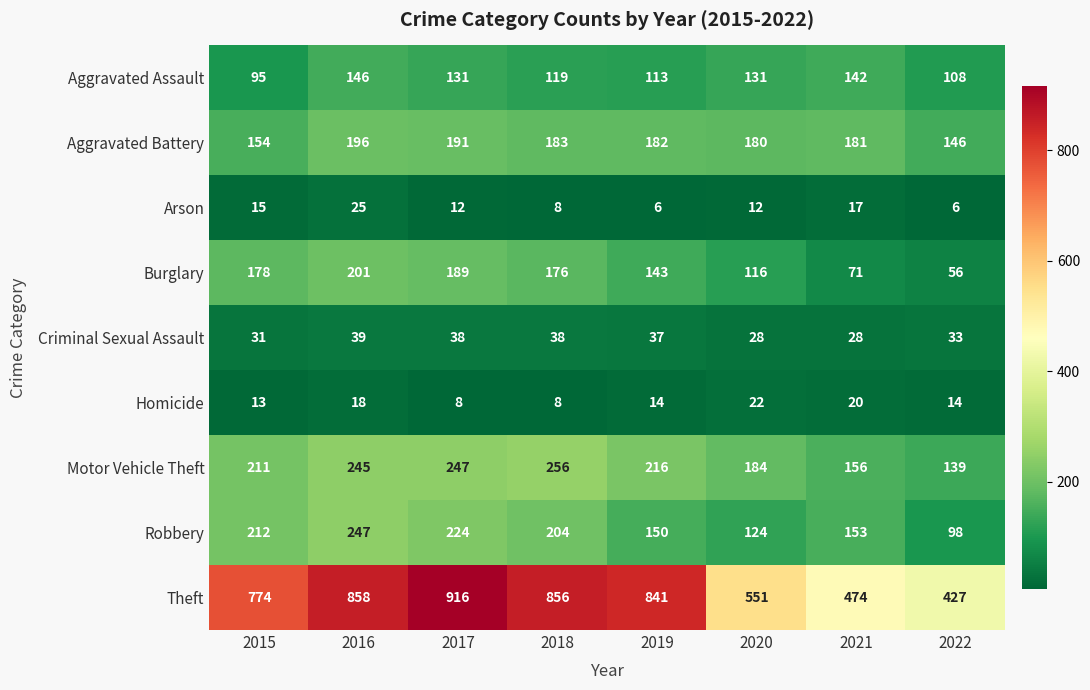

What is the greatest value displayed?

916